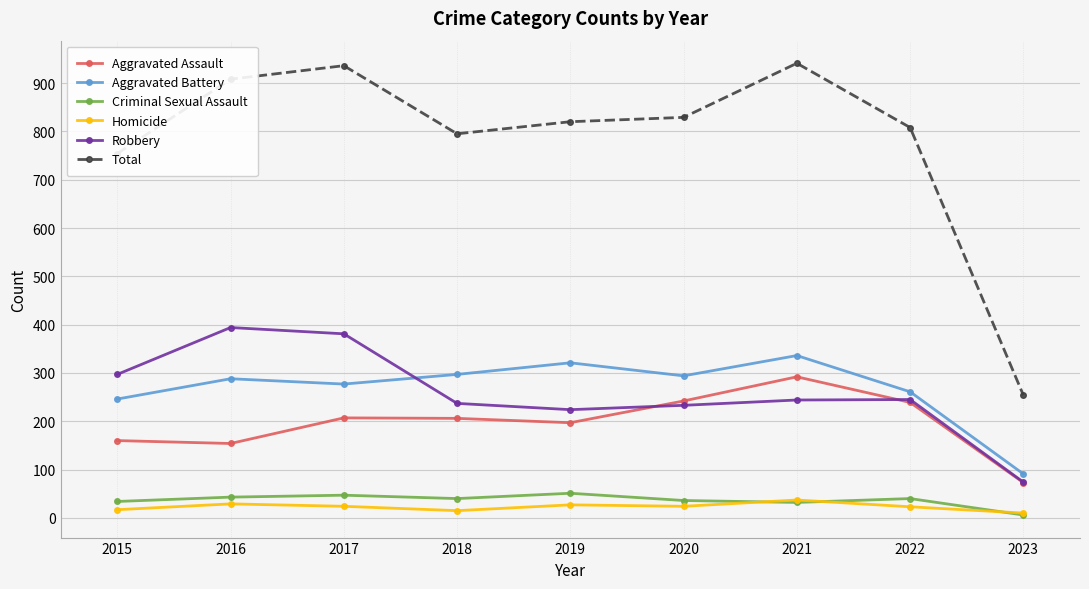

Which series changed the most between 2015 and 2021?

Total